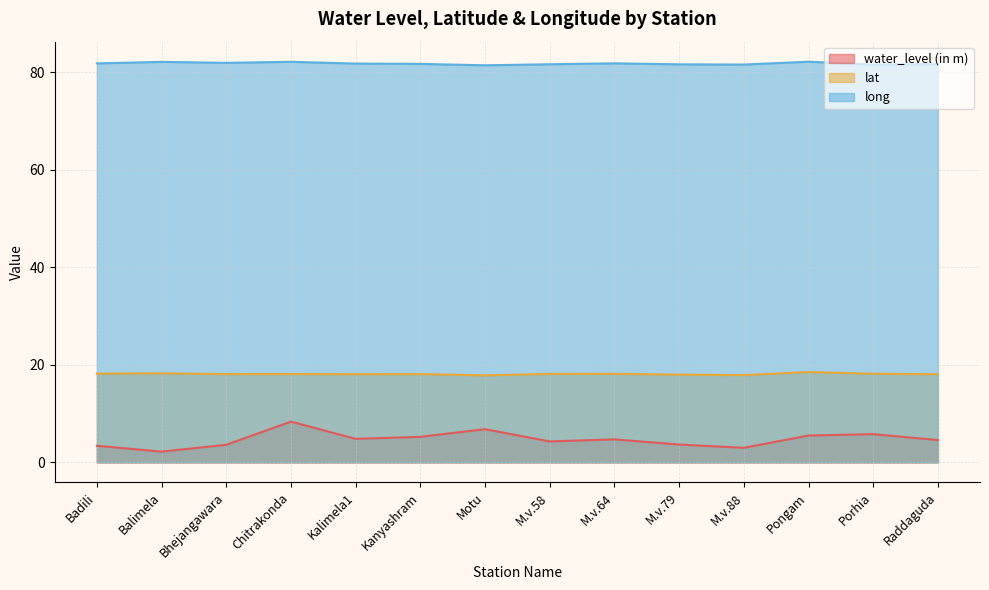

What is the total value across all series at Bhejangawara?

103.6